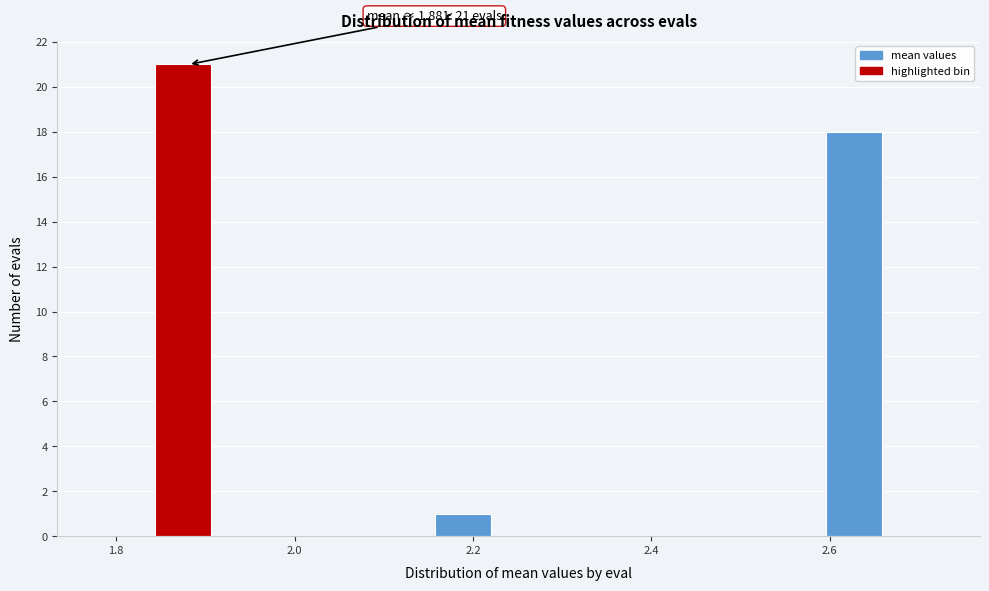

Around what value on the x-axis is the tallest bar? Give the approximate position of its centre, as read against the axis.

1.88